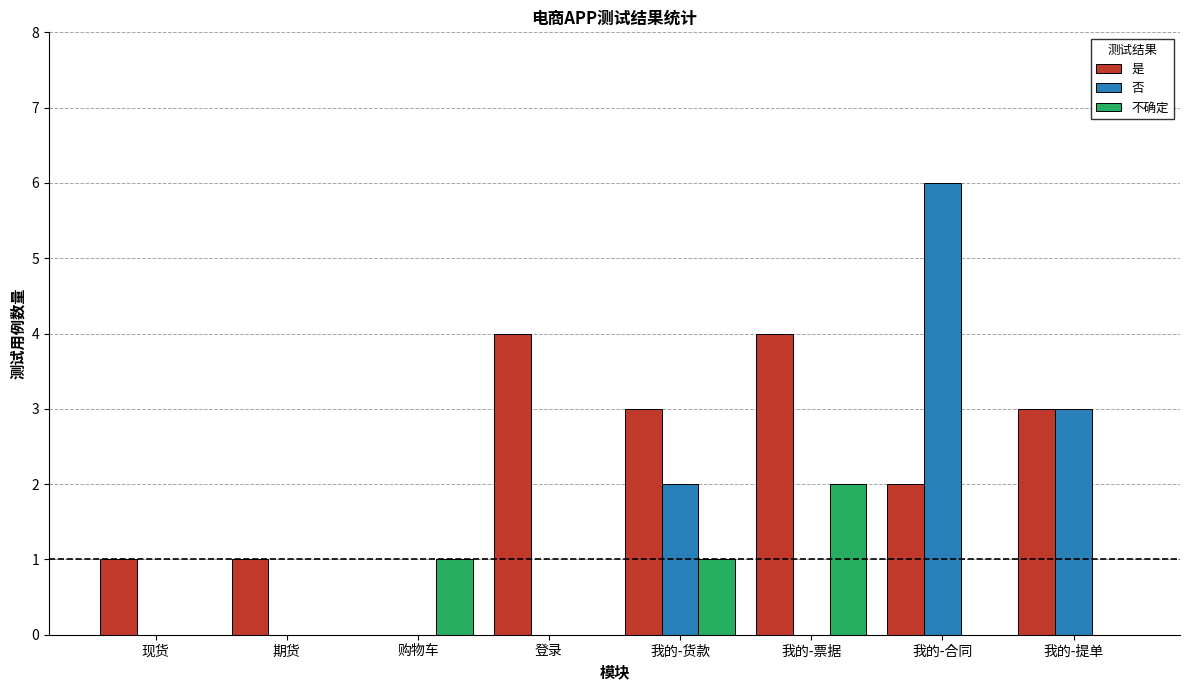

True or false: 否 has a value of 0 at 现货.

True